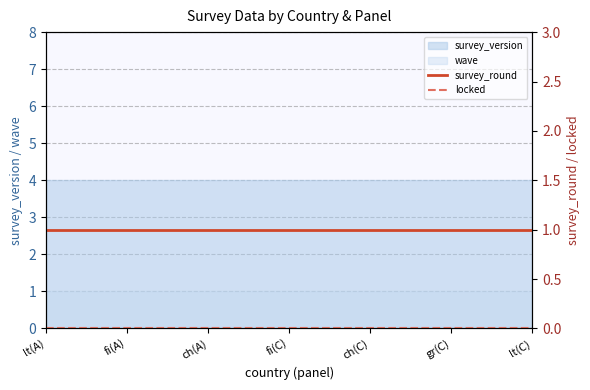

Is the value of wave at ch(C) greater than the value of survey_version at fi(C)?

No